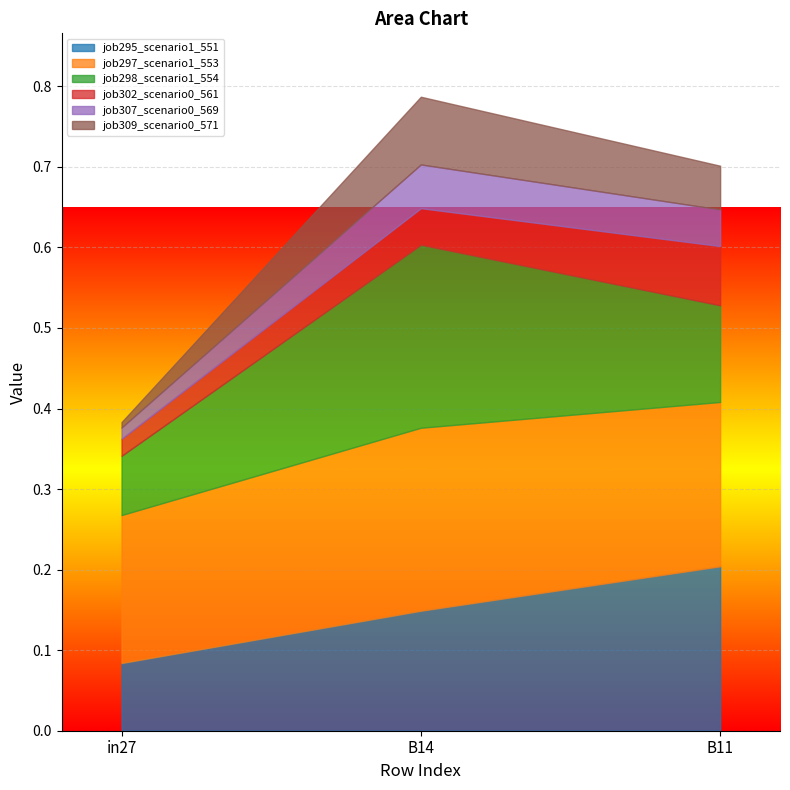

What is the highest value of the job302_scenario0_561 series?

0.1